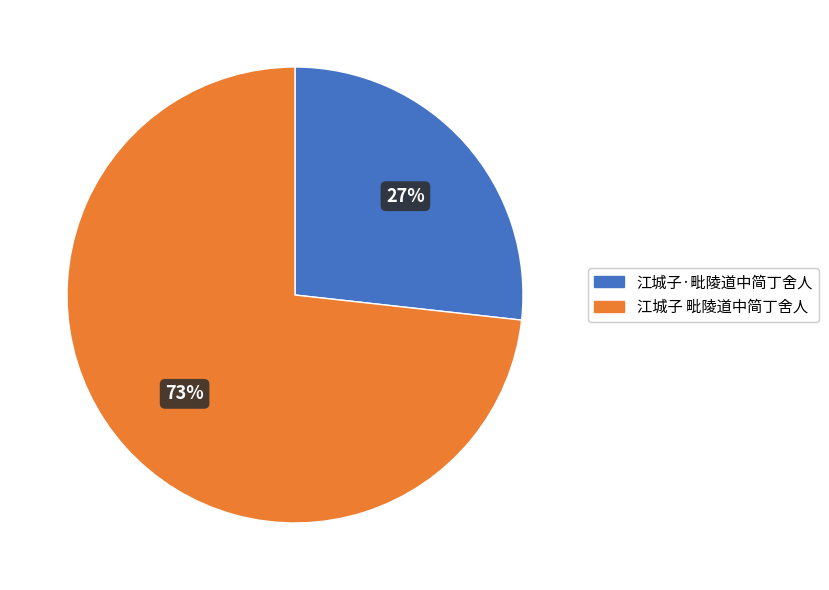

Between 江城子 毗陵道中简丁舍人 and 江城子·毗陵道中简丁舍人, which is larger?

江城子 毗陵道中简丁舍人